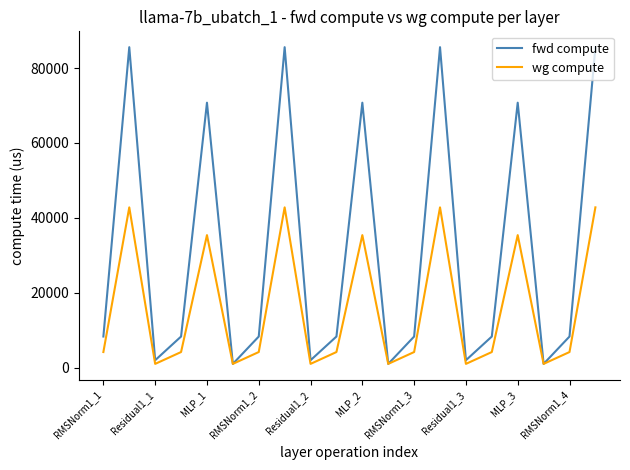

Rank the series by their maximum value, from highest to lowest.

fwd compute, wg compute